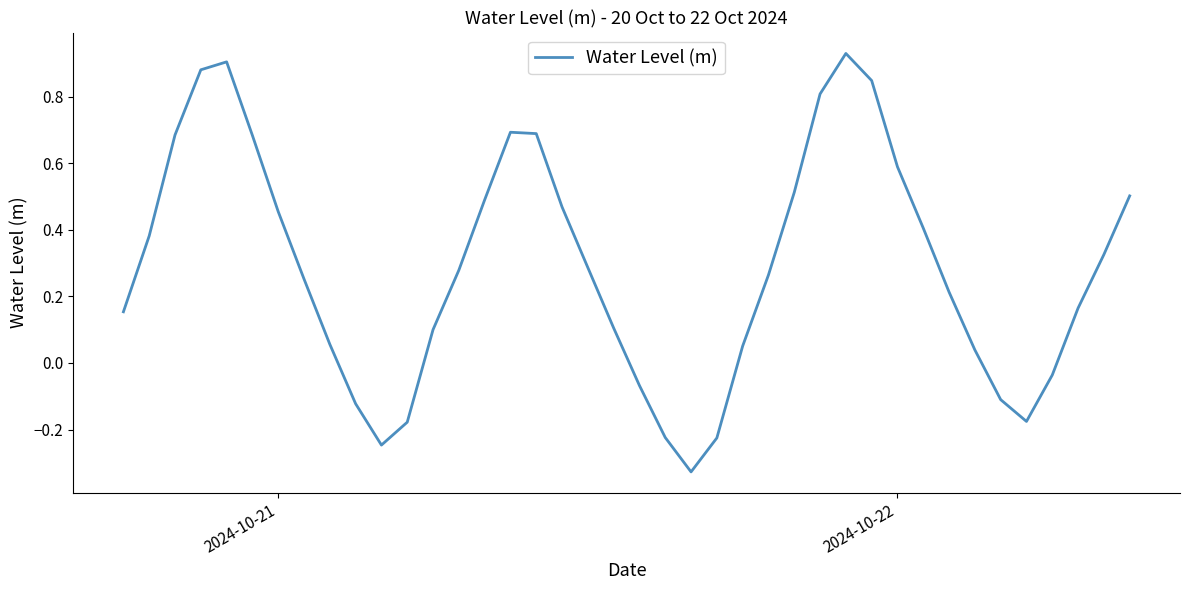

What is the difference between the maximum and minimum values?

1.3